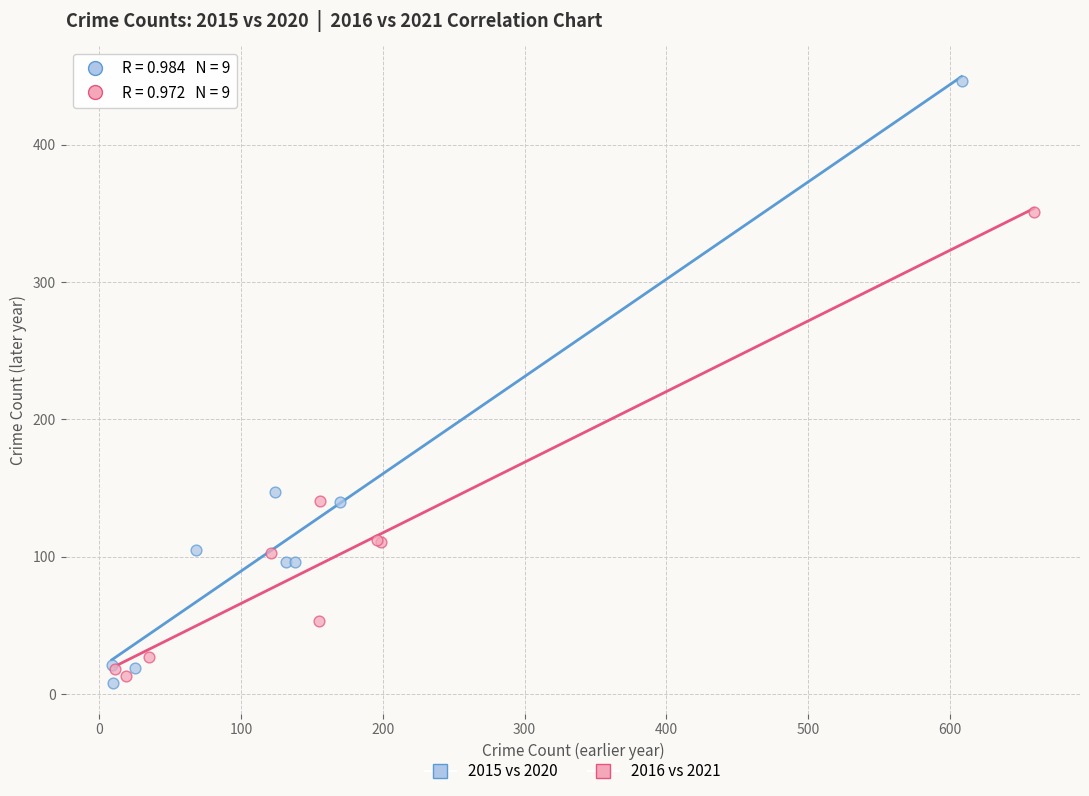

Which series has the widest spread of Y values?

2015 vs 2020